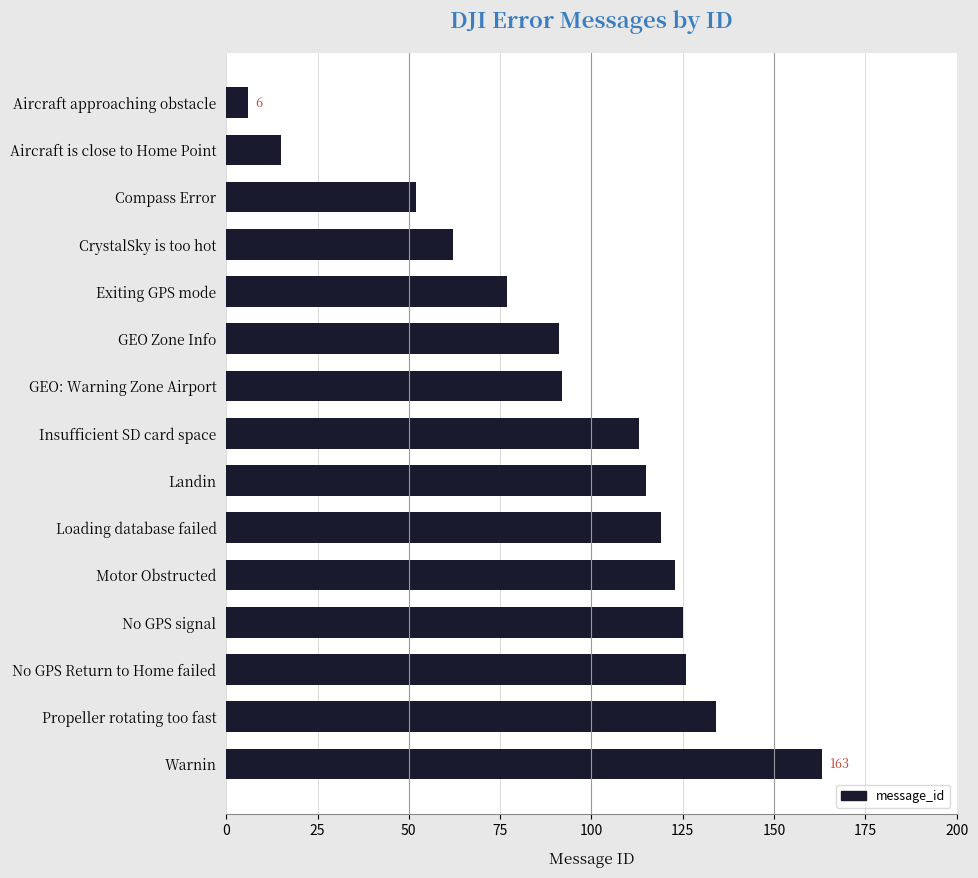

How many bars are there in total?

15